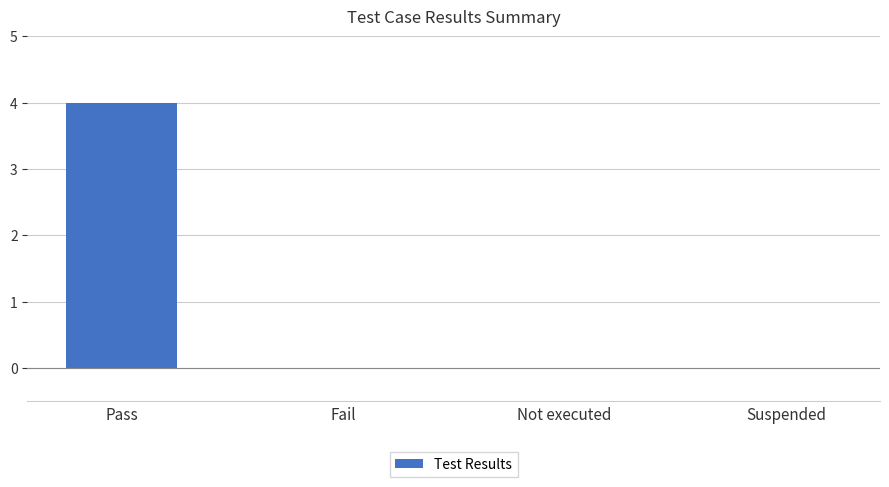

What is the average value?

1